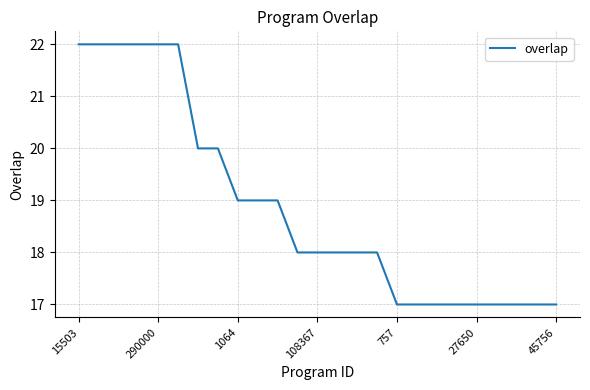

What is the greatest value displayed?

22